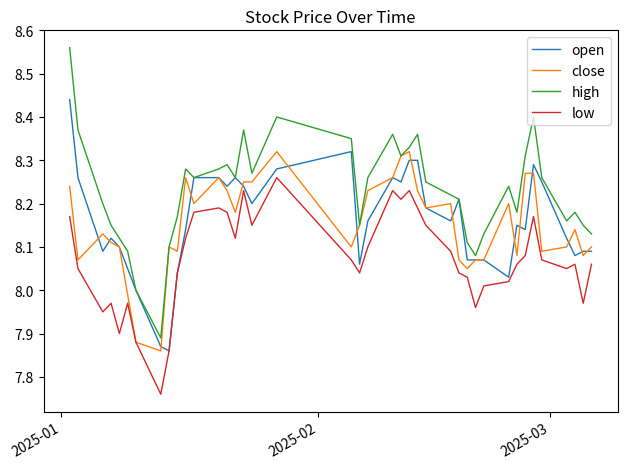

Which series has the largest total across all categories?

high